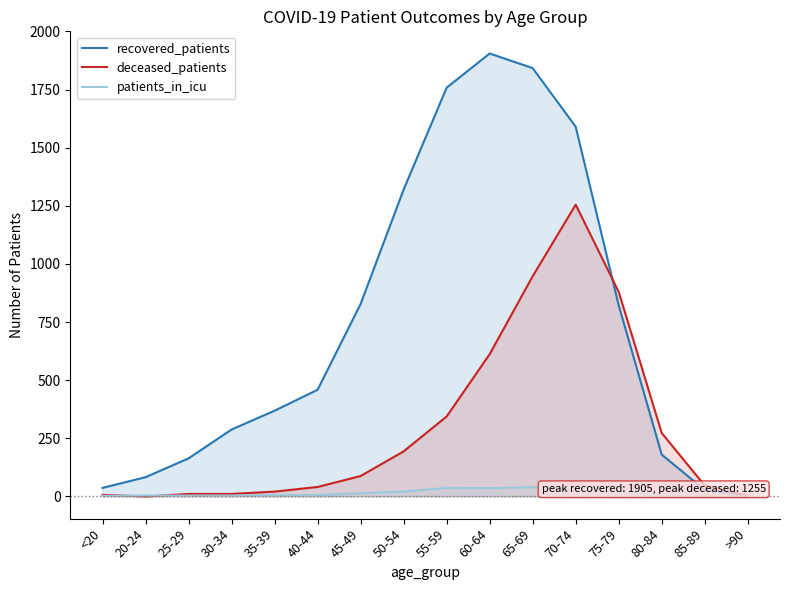

How many positive values does the patients_in_icu series have?

14